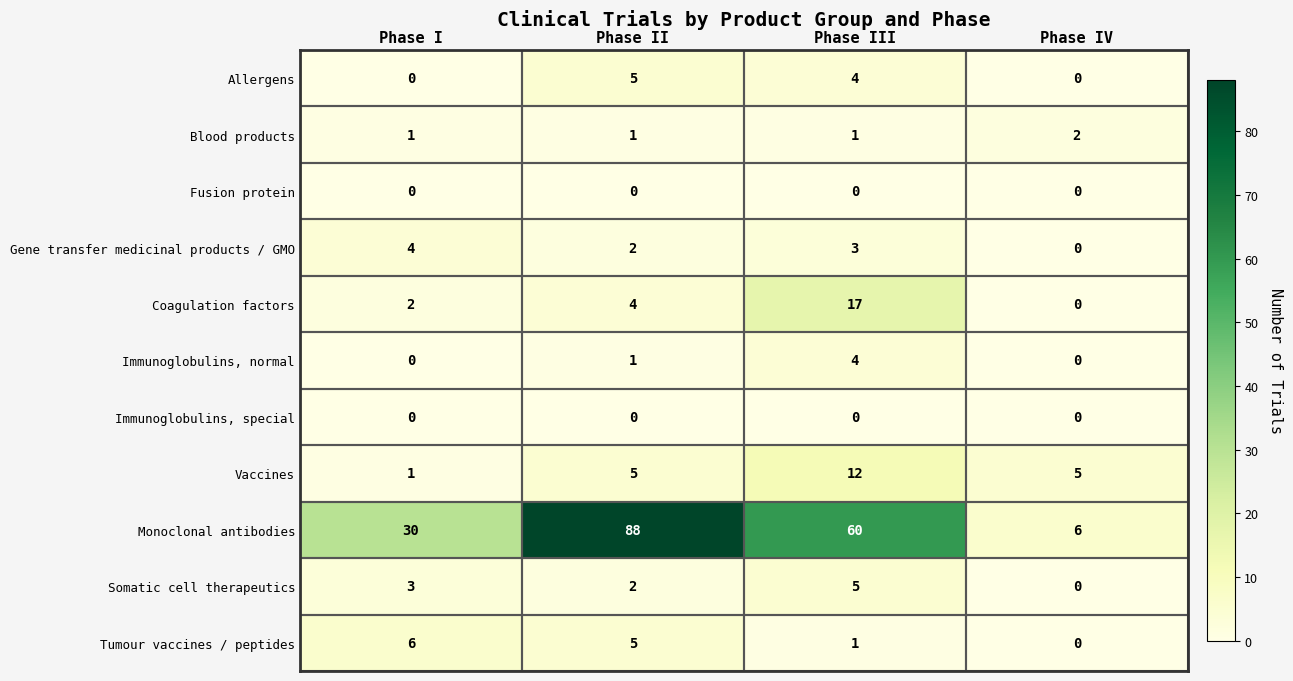

Is it true that Immunoglobulins, normal equals 3 at Phase IV?

False